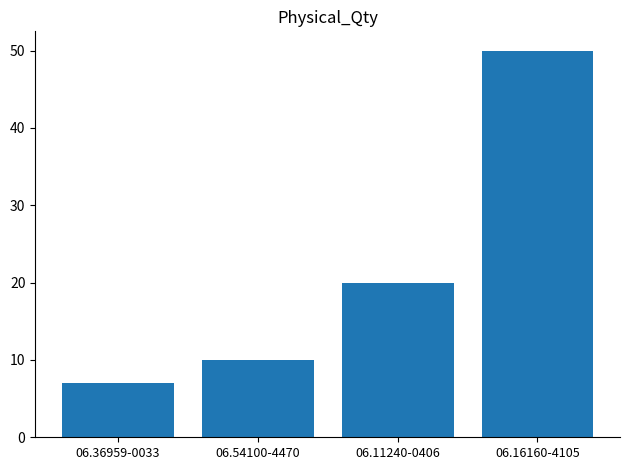

What is the label of the 3rd bar from the left?

06.11240-0406